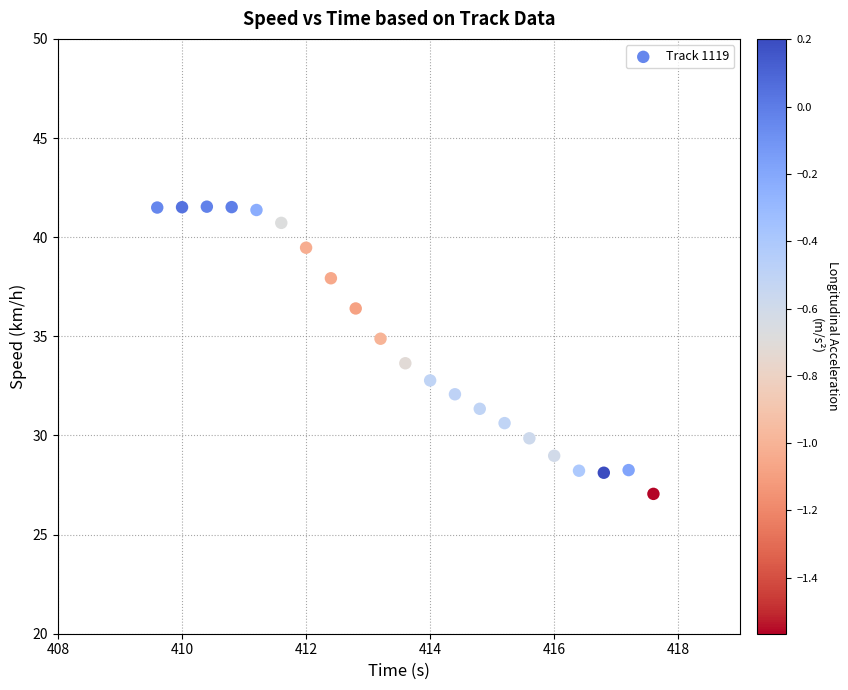

What Y value in the scatter plot is closest to 34?

33.6